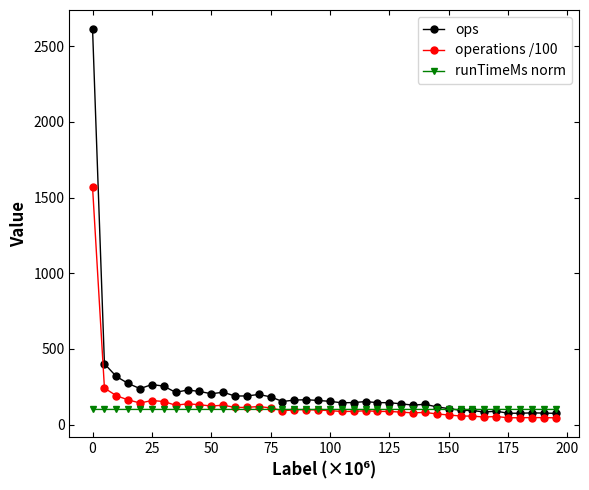

List the series in order of their peak value, lowest first.

runTimeMs norm, operations /100, ops